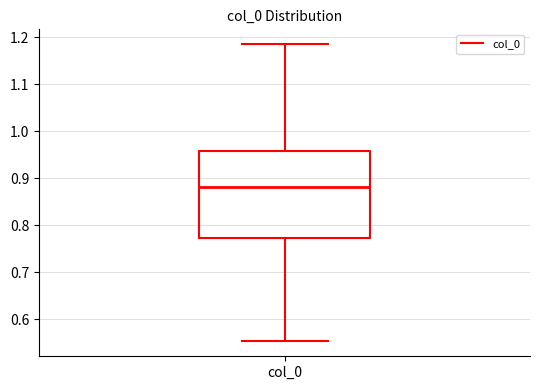

Transcribe this box plot: give where the median line is, the range the box spans, and where the two whiskers end, as read against the y-axis. The values are not printed on the chart, so give them approximately, as read against the axis.

median 0.88, box 0.77 to 0.96, whiskers 0.55 to 1.19